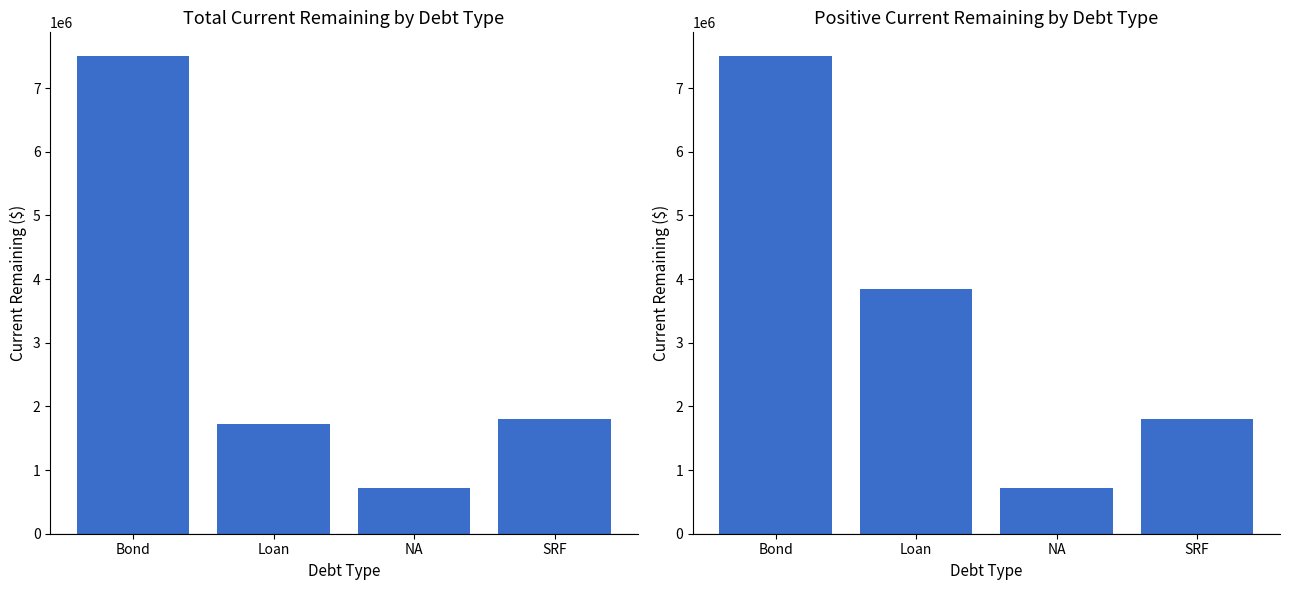

The value of Total Current Remaining at Bond is 3853546.7. True or false?

False